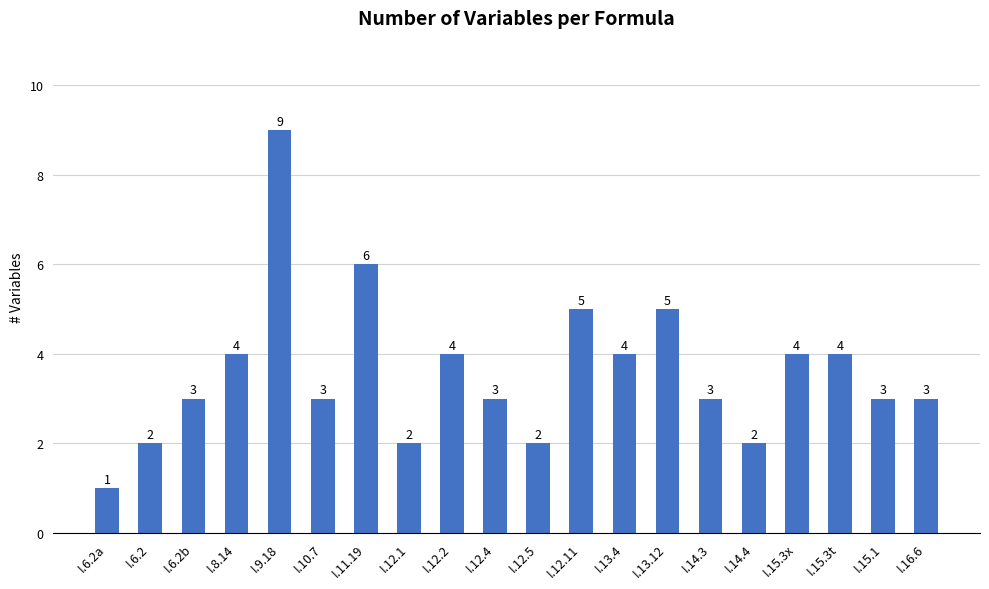

What is the difference between the values at I.6.2b and I.13.4?

1